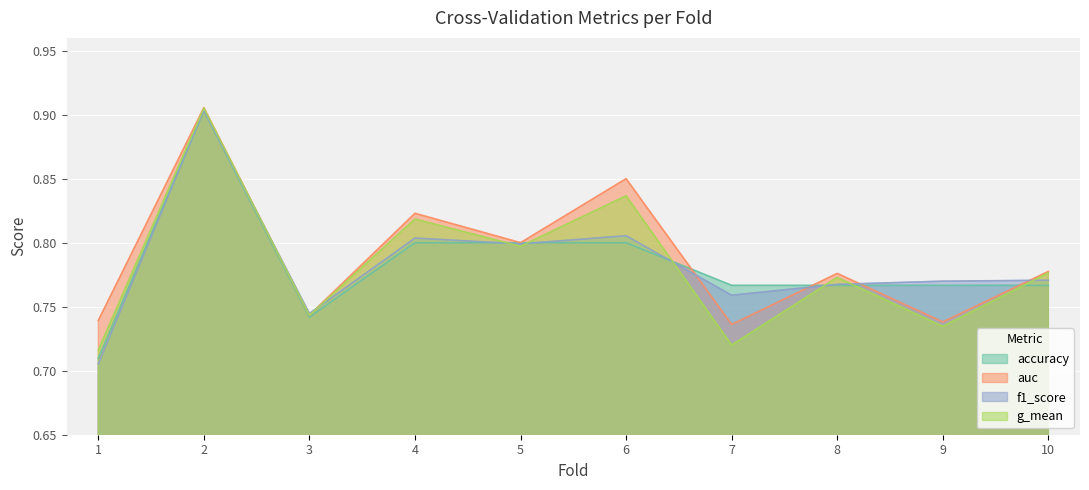

Which has a higher value, 10 or 7?

10